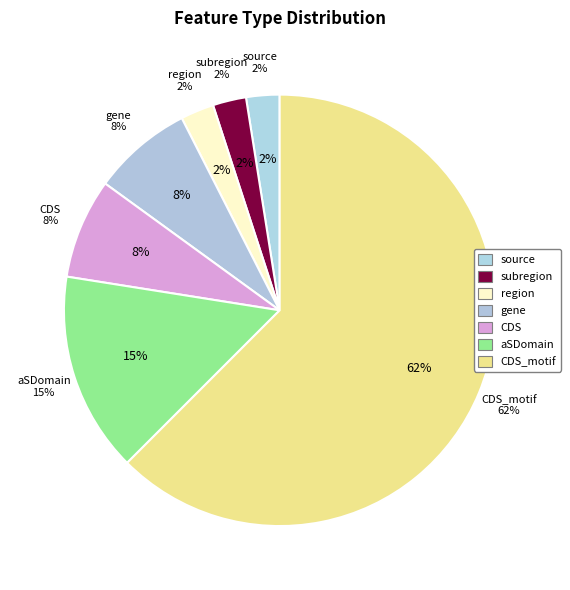

Is there a majority slice in this chart?

Yes